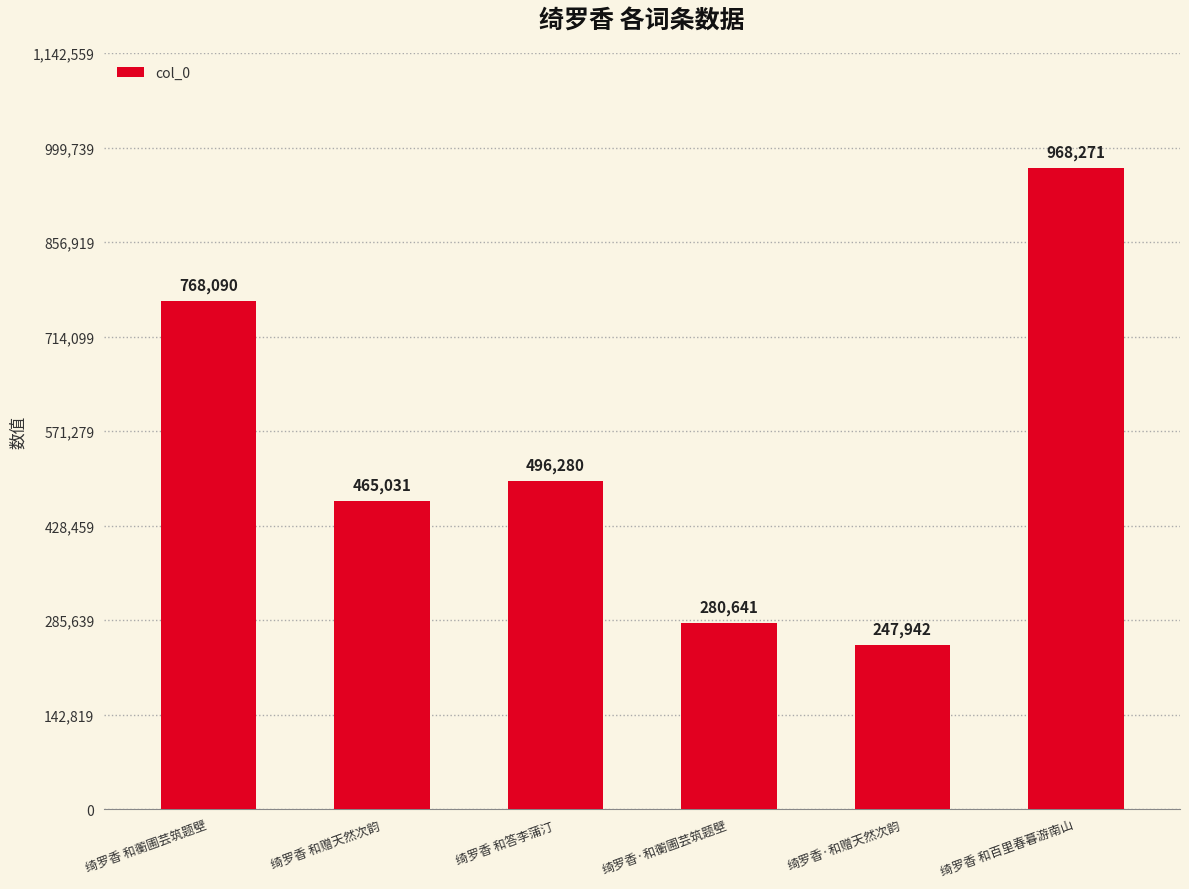

At which category does the chart reach its peak across all series?

绮罗香 和百里春暮游南山